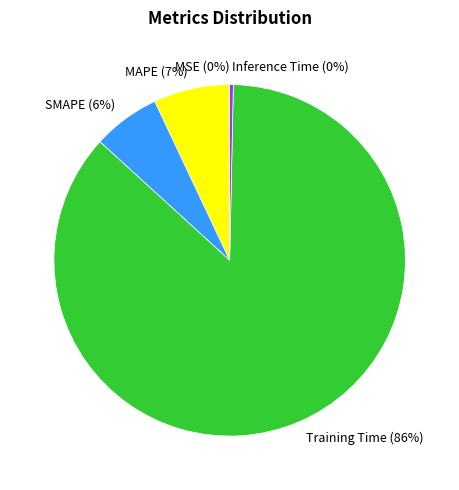

The MAPE slice represents 21% of the pie. True or false?

False